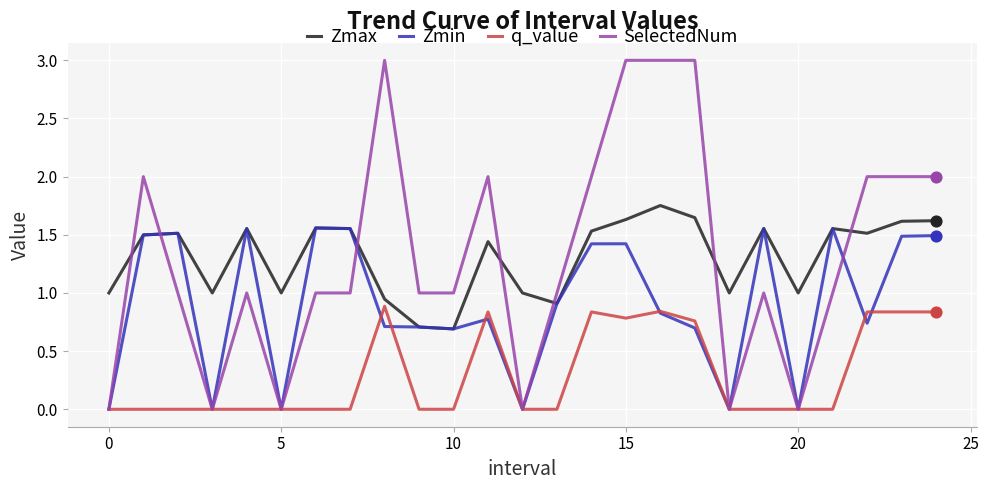

Which series has the widest spread of values?

SelectedNum